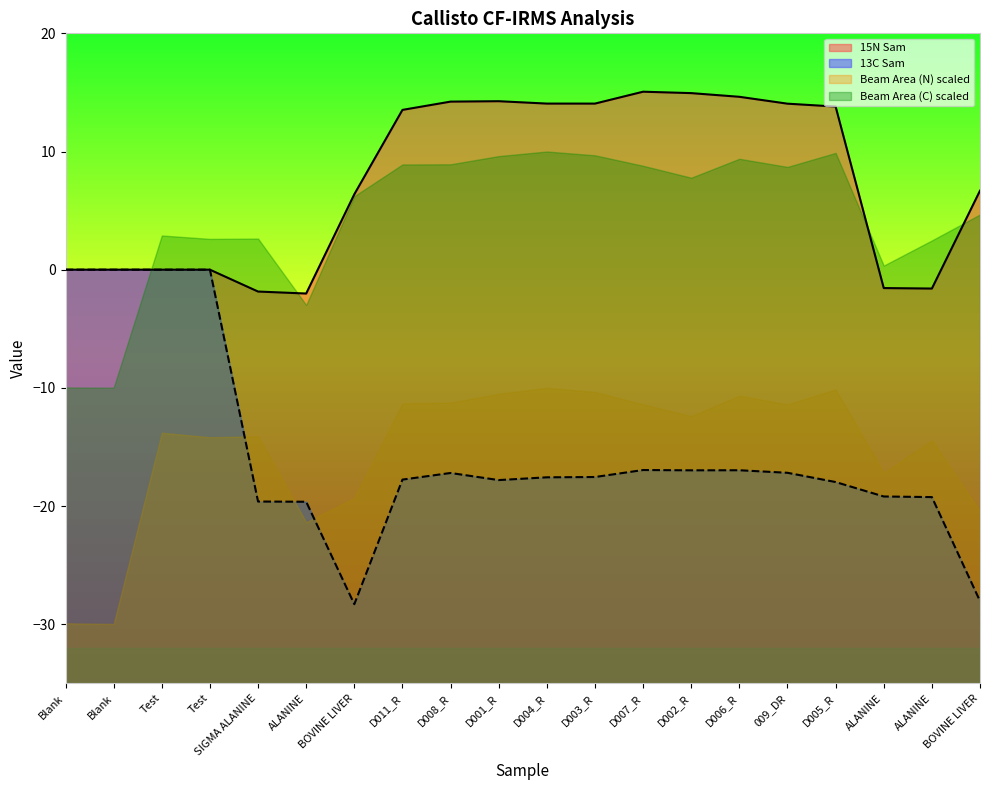

Which series has the largest total across all categories?

15N Sam